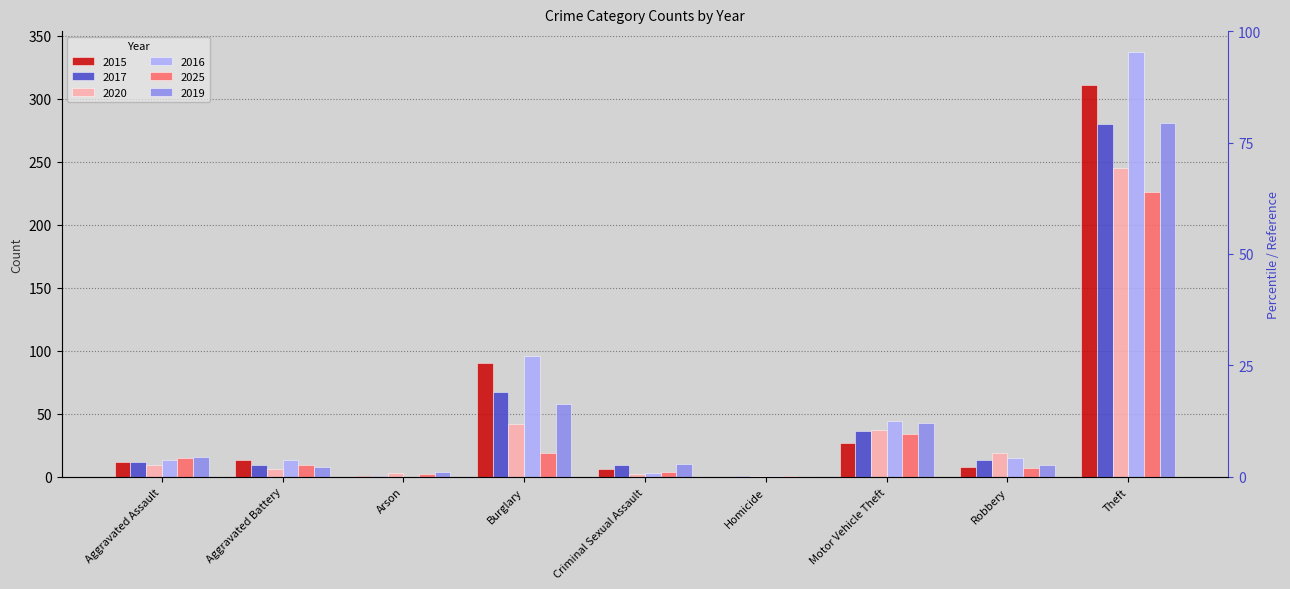

How many data points does each series have?

9